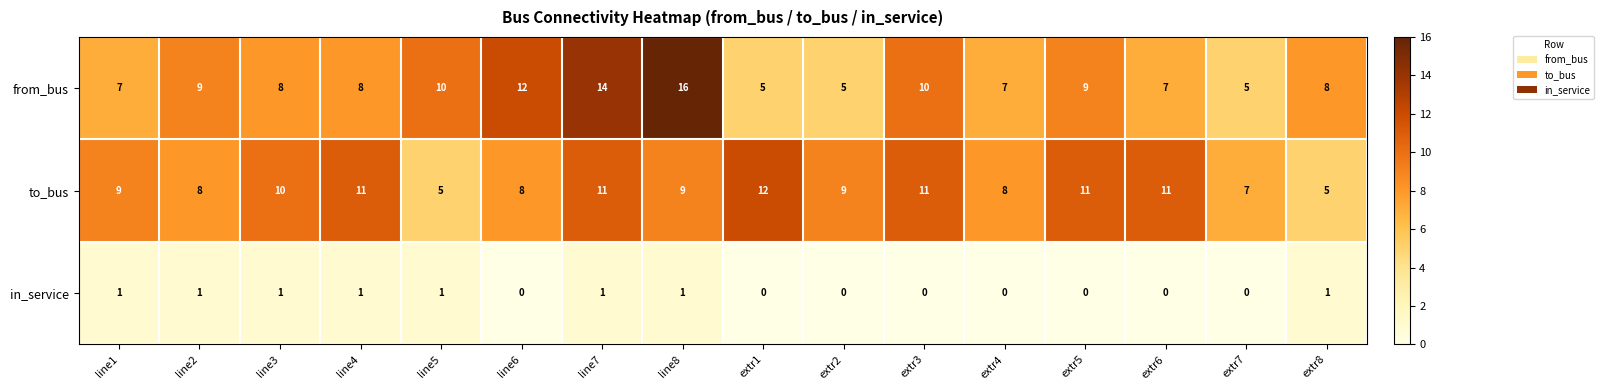

What is the difference between the second highest and minimum values in the to_bus series?

6